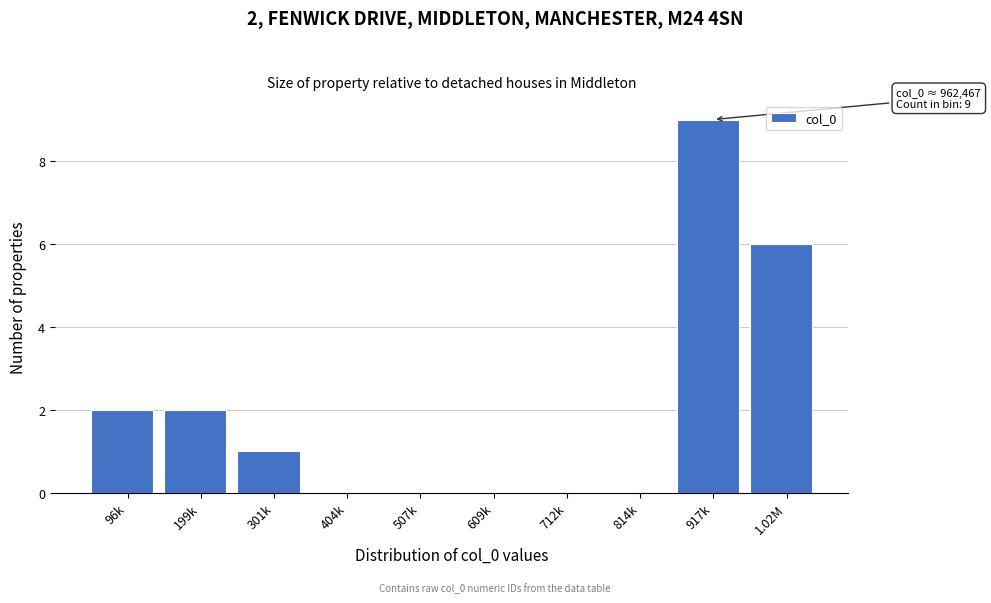

Reading left to right, list all the values displayed in this chart.

96k=2	199k=2	301k=1	404k=0	507k=0	609k=0	712k=0	814k=0	917k=9	1.02M=6